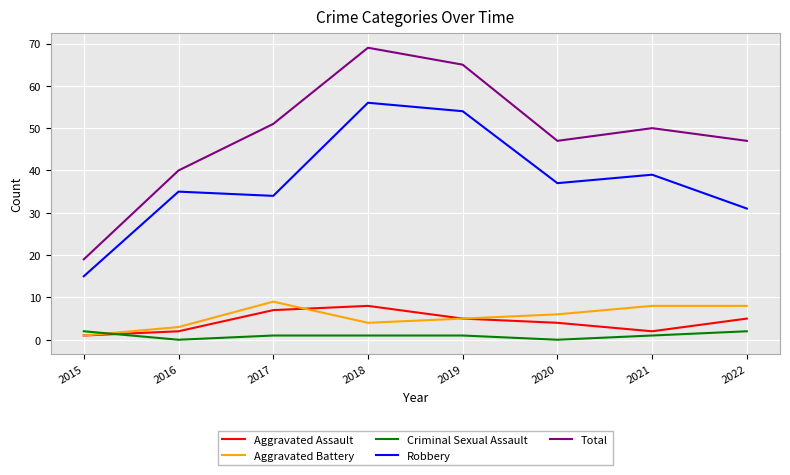

Does the chart have visible grid lines?

Yes